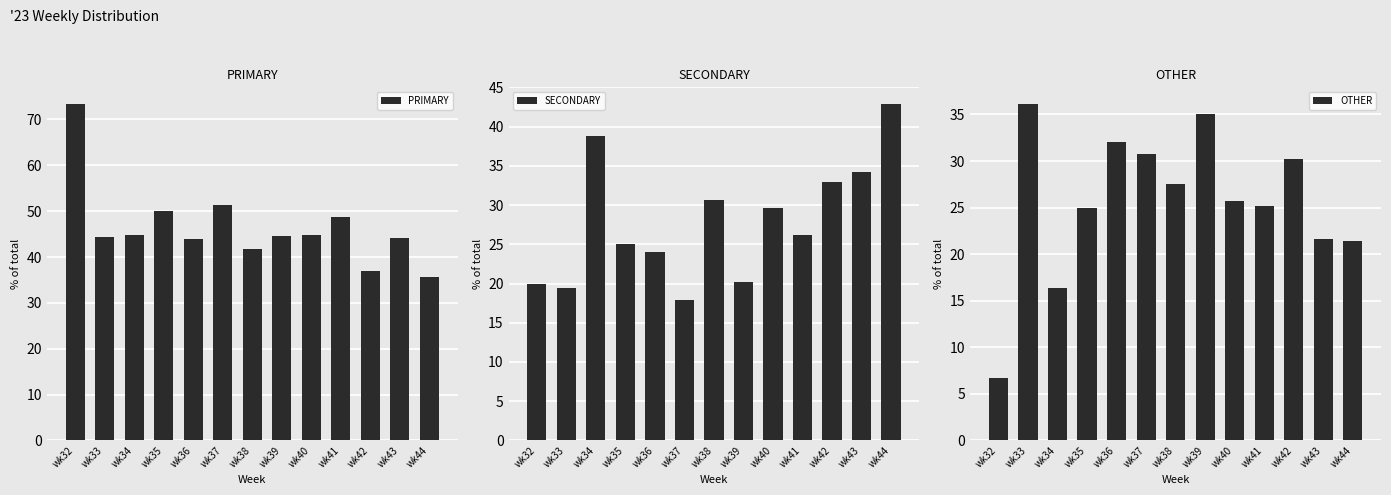

At which category is the sum across all series the highest?

wk41